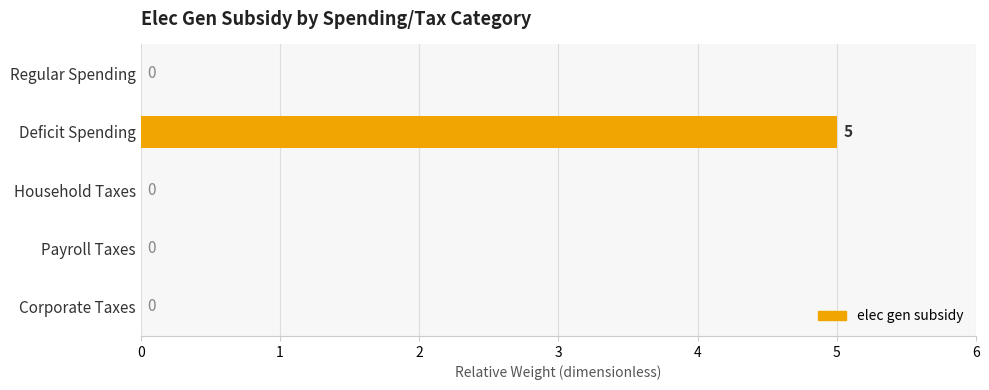

How many values are between 0 and 1?

4